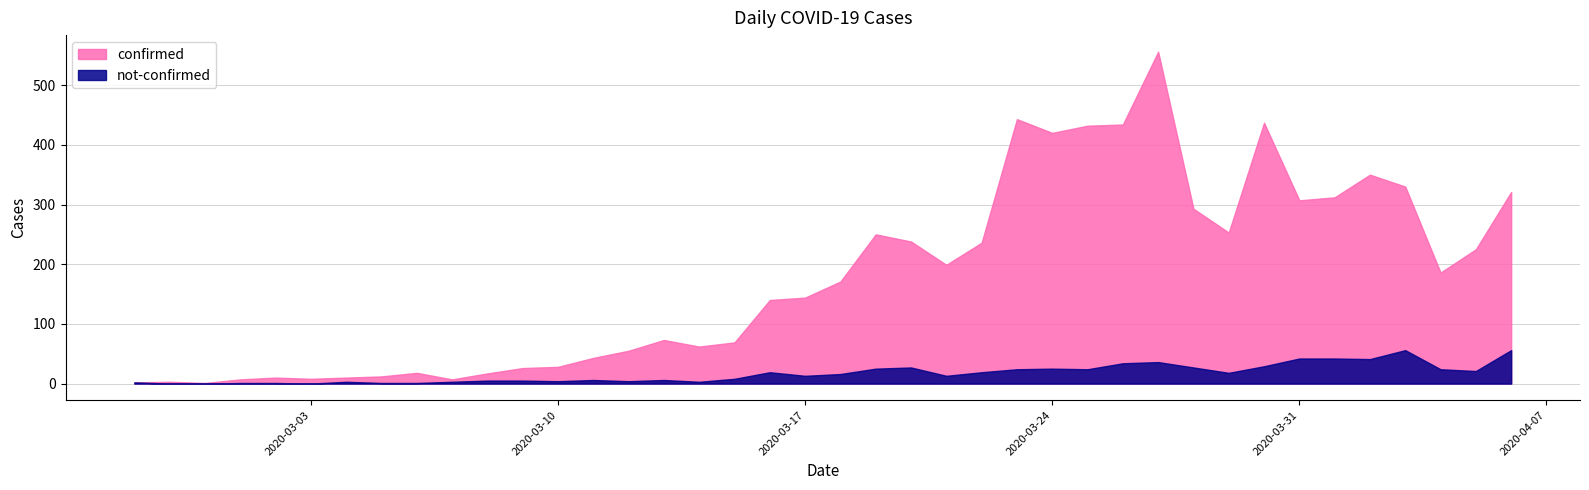

How many lines are shown in the chart?

2